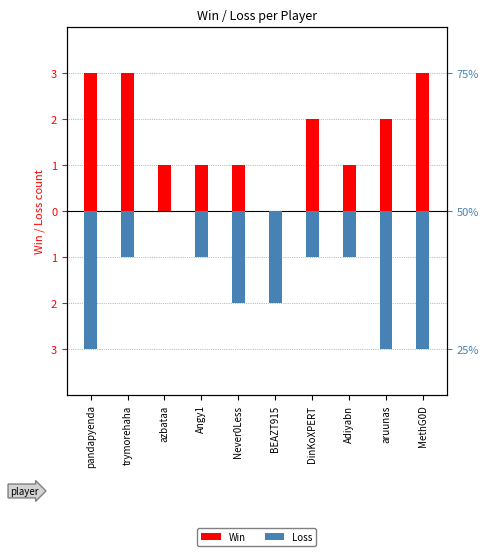

Between Angy1 and azbataa, which is larger?

Angy1